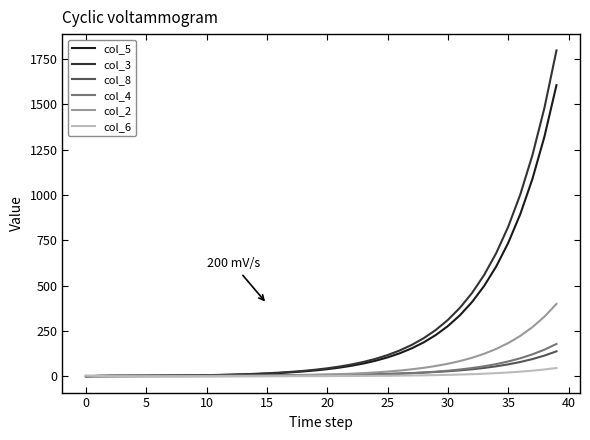

Which series has the widest spread of values?

col_3